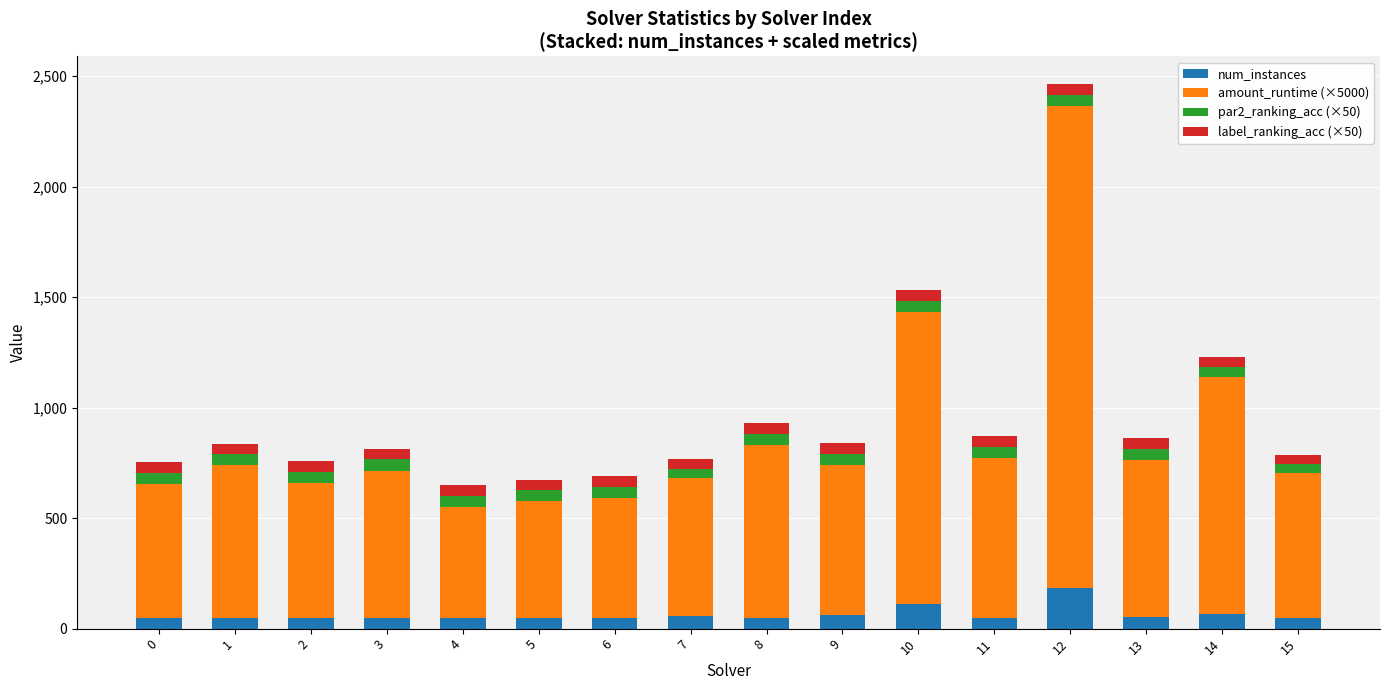

What is the highest value of the num_instances series?

183.0